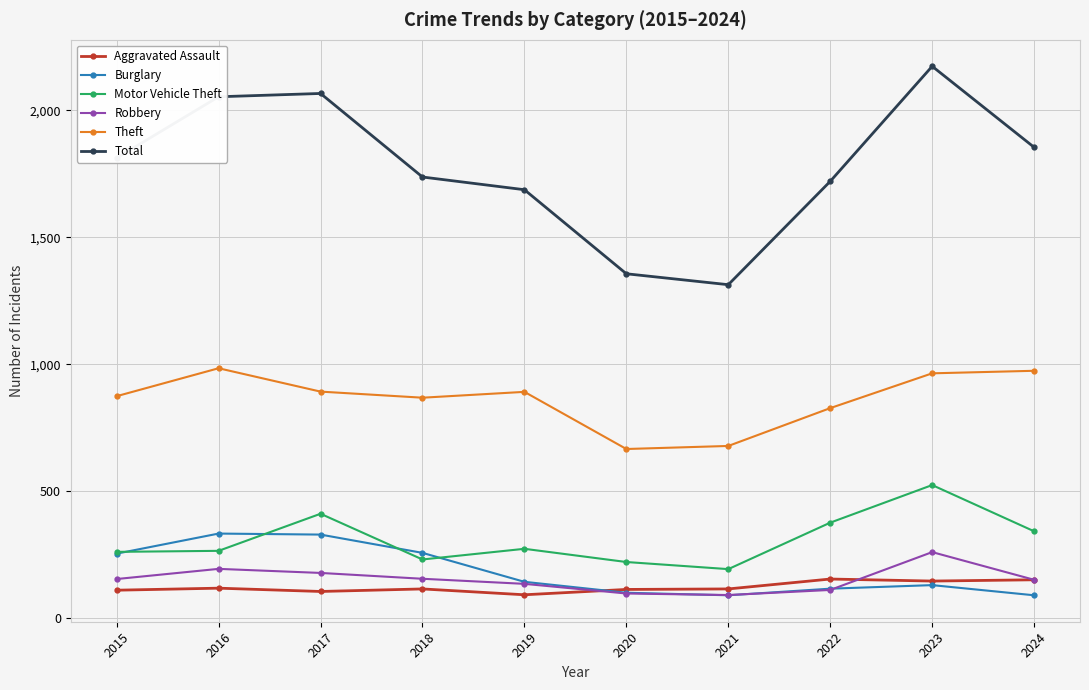

What is the maximum value shown in the chart?

2173